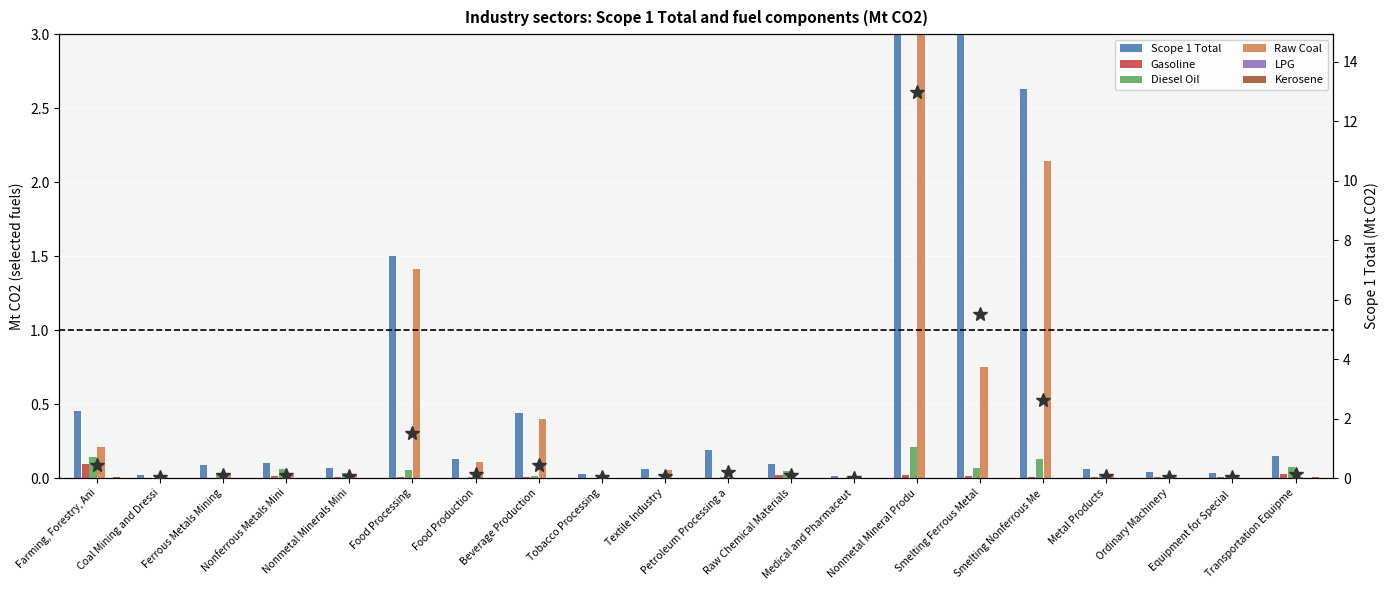

How many bars are there in total?

120